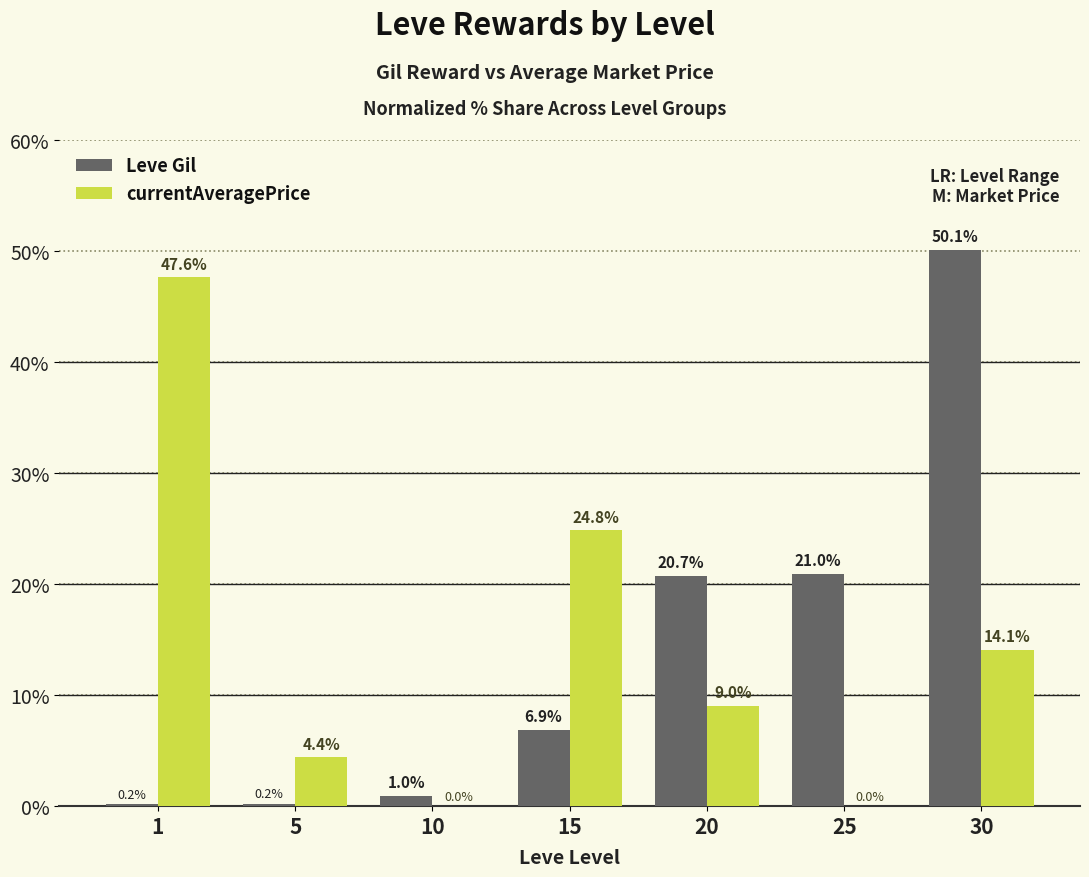

What is the highest value of the Leve Gil series?

50.1